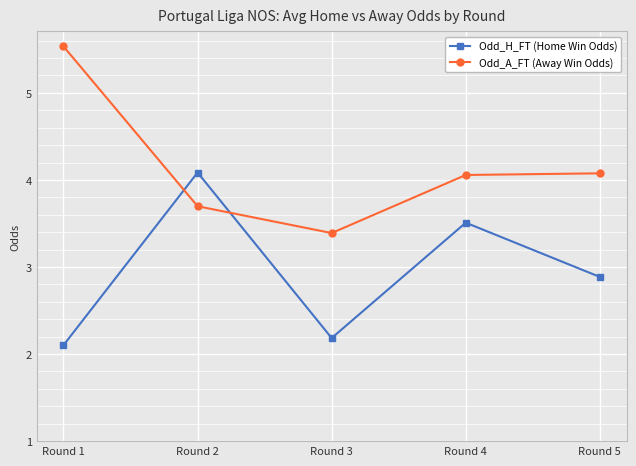

True or false: Odd_H_FT (Home Win Odds) has more than 0 interior local peaks.

True